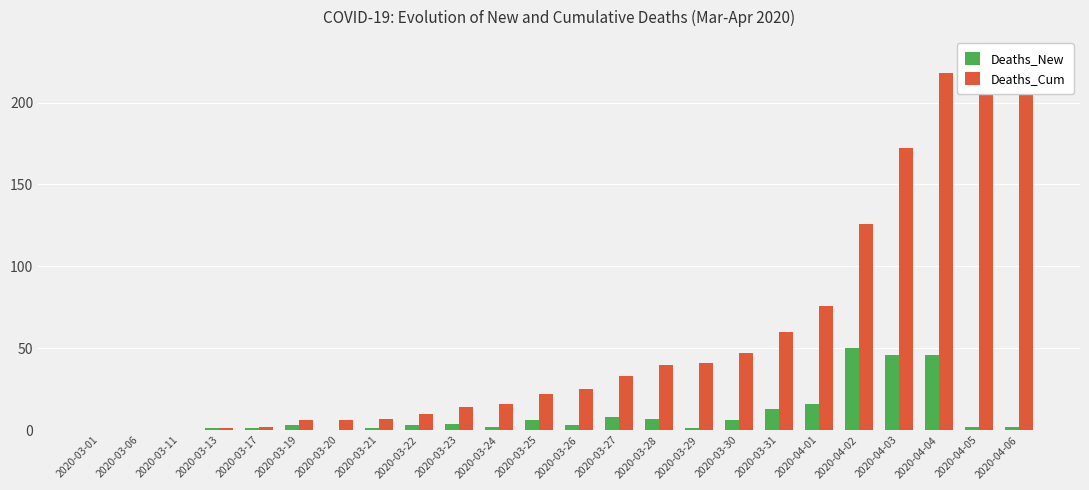

What is the difference between the maximum and minimum values in the Deaths_New series?

50